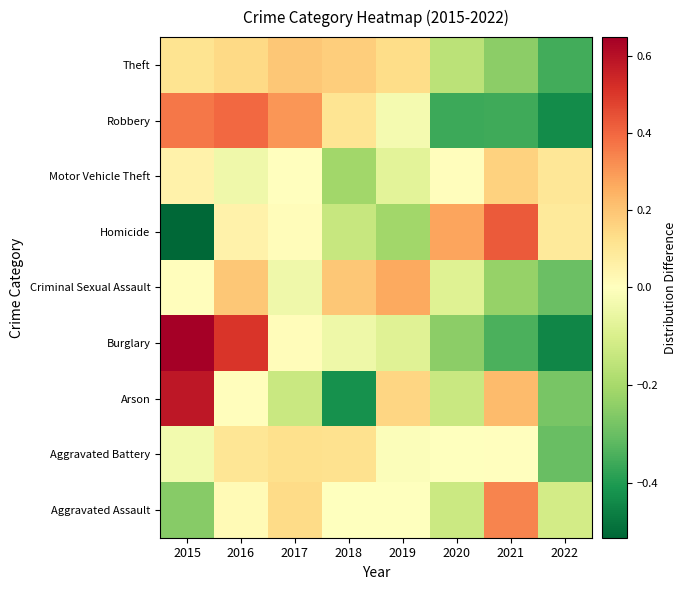

At which category is the sum across all series the highest?

2016